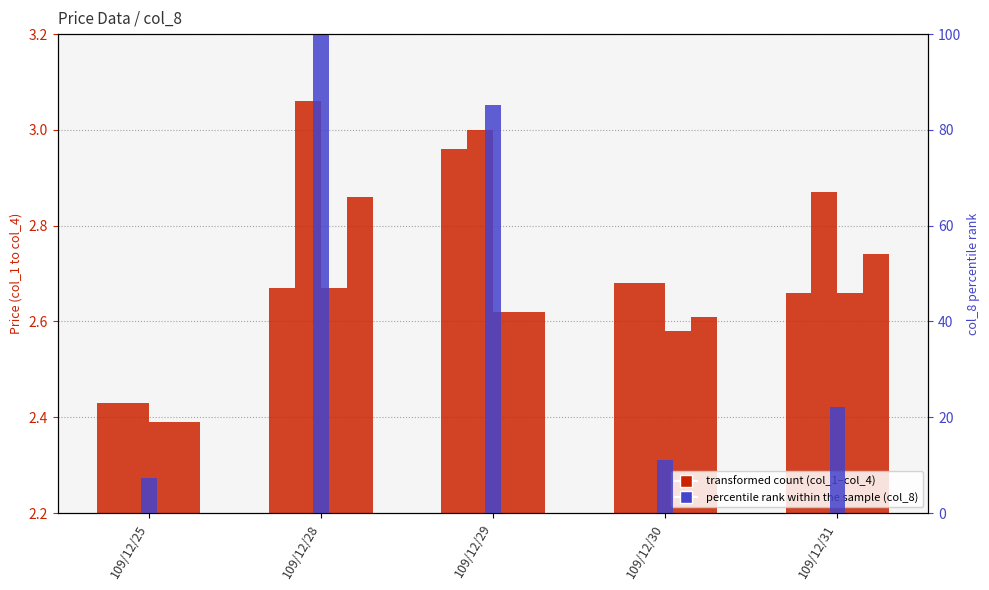

Reading left to right, transcribe all the data shown in this chart.

col_1: 109/12/25=2.4	109/12/28=2.7	109/12/29=3.0	109/12/30=2.7	109/12/31=2.7
col_2: 109/12/25=2.4	109/12/28=3.1	109/12/29=3.0	109/12/30=2.7	109/12/31=2.9
col_3: 109/12/25=2.4	109/12/28=2.7	109/12/29=2.6	109/12/30=2.6	109/12/31=2.7
col_4: 109/12/25=2.4	109/12/28=2.9	109/12/29=2.6	109/12/30=2.6	109/12/31=2.7
col_8 (percentile): 109/12/25=7.4	109/12/28=100.0	109/12/29=85.2	109/12/30=11.1	109/12/31=22.2